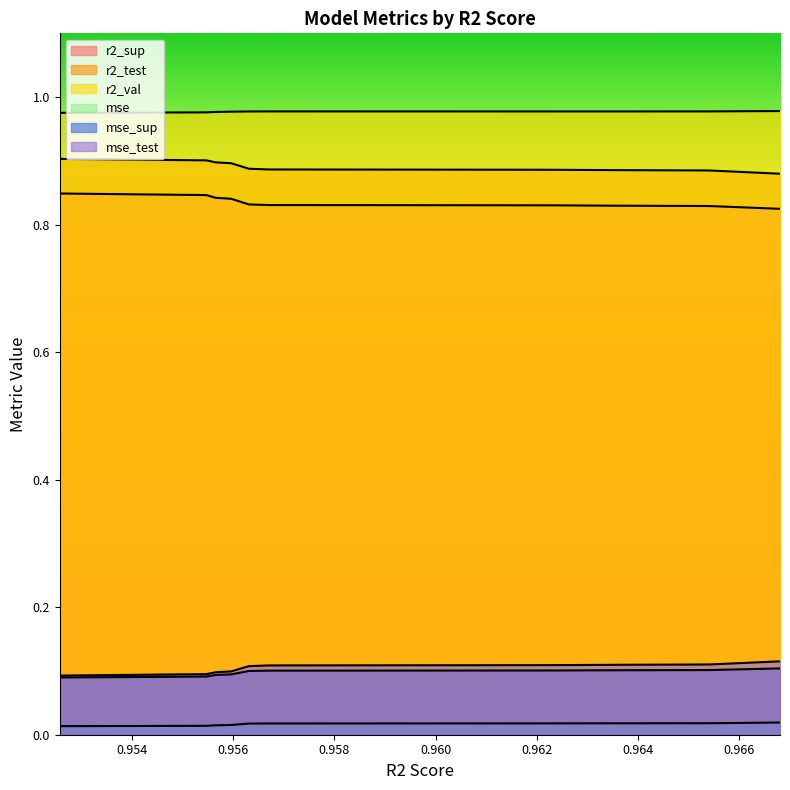

Reading left to right, list all the values displayed in this chart.

r2_sup: 0.9525720720586945=0.8	0.9554697776334886=0.8	0.9556567550408125=0.8	0.955959752485418=0.8	0.9563117184779588=0.8	0.9567020701252955=0.8	0.9622816413176268=0.8	0.9634641646606378=0.8	0.9654080607216752=0.8	0.9668077120446777=0.8
r2_test: 0.9525720720586945=0.9	0.9554697776334886=0.9	0.9556567550408125=0.9	0.955959752485418=0.9	0.9563117184779588=0.9	0.9567020701252955=0.9	0.9622816413176268=0.9	0.9634641646606378=0.9	0.9654080607216752=0.9	0.9668077120446777=0.9
r2_val: 0.9525720720586945=1.0	0.9554697776334886=1.0	0.9556567550408125=1.0	0.955959752485418=1.0	0.9563117184779588=1.0	0.9567020701252955=1.0	0.9622816413176268=1.0	0.9634641646606378=1.0	0.9654080607216752=1.0	0.9668077120446777=1.0
mse: 0.9525720720586945=0.0	0.9554697776334886=0.0	0.9556567550408125=0.0	0.955959752485418=0.0	0.9563117184779588=0.0	0.9567020701252955=0.0	0.9622816413176268=0.0	0.9634641646606378=0.0	0.9654080607216752=0.0	0.9668077120446777=0.0
mse_sup: 0.9525720720586945=0.1	0.9554697776334886=0.1	0.9556567550408125=0.1	0.955959752485418=0.1	0.9563117184779588=0.1	0.9567020701252955=0.1	0.9622816413176268=0.1	0.9634641646606378=0.1	0.9654080607216752=0.1	0.9668077120446777=0.1
mse_test: 0.9525720720586945=0.1	0.9554697776334886=0.1	0.9556567550408125=0.1	0.955959752485418=0.1	0.9563117184779588=0.1	0.9567020701252955=0.1	0.9622816413176268=0.1	0.9634641646606378=0.1	0.9654080607216752=0.1	0.9668077120446777=0.1